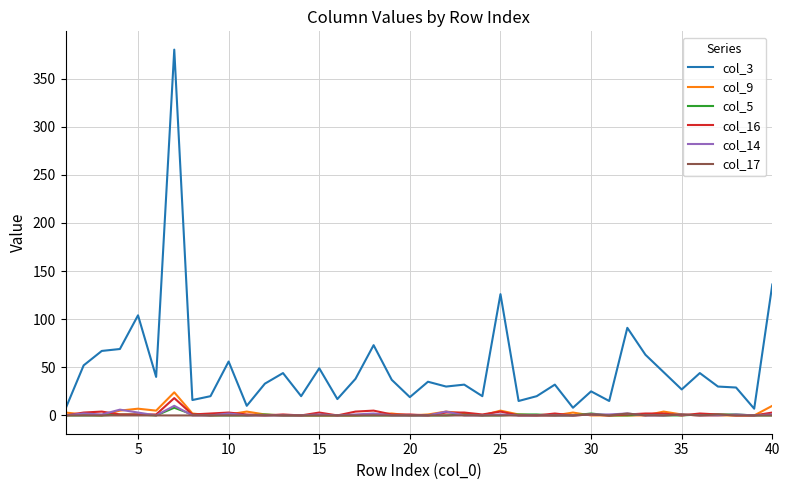

Which series has the widest spread of values?

col_3